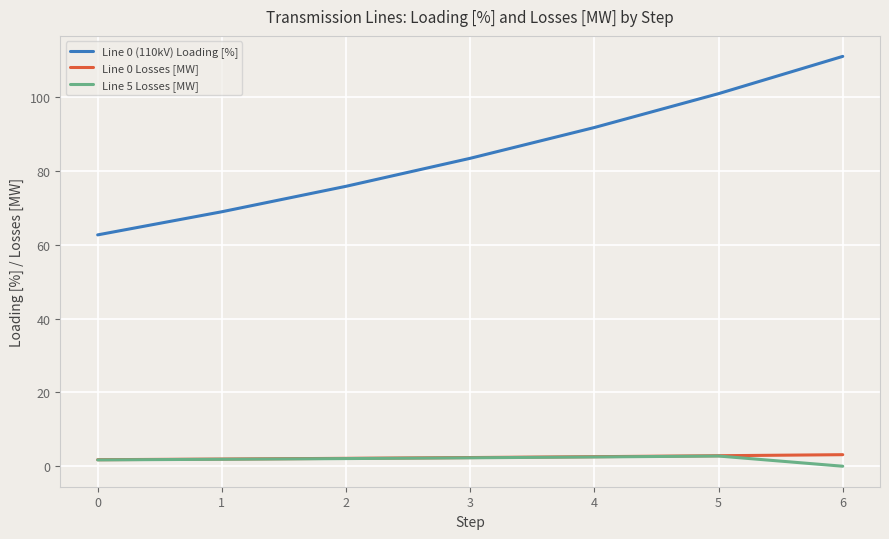

Is it true that Line 0 (110kV) Loading [%] equals 101.0 at 5?

True